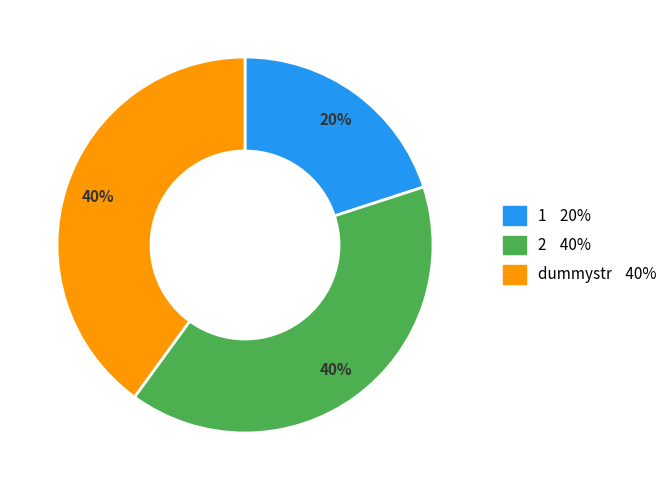

Do dummystr and 2 together represent more than half of the pie?

Yes